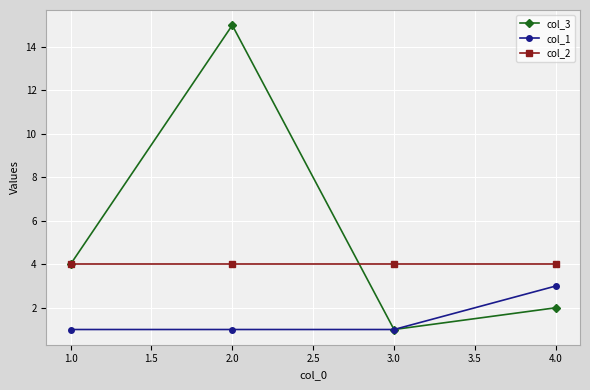

Between 1.0 and 3.0, which series saw the biggest shift?

col_3